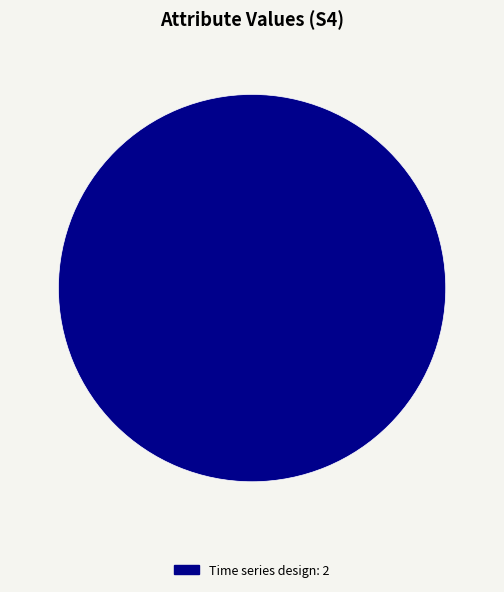

Is there a majority slice in this chart?

Yes